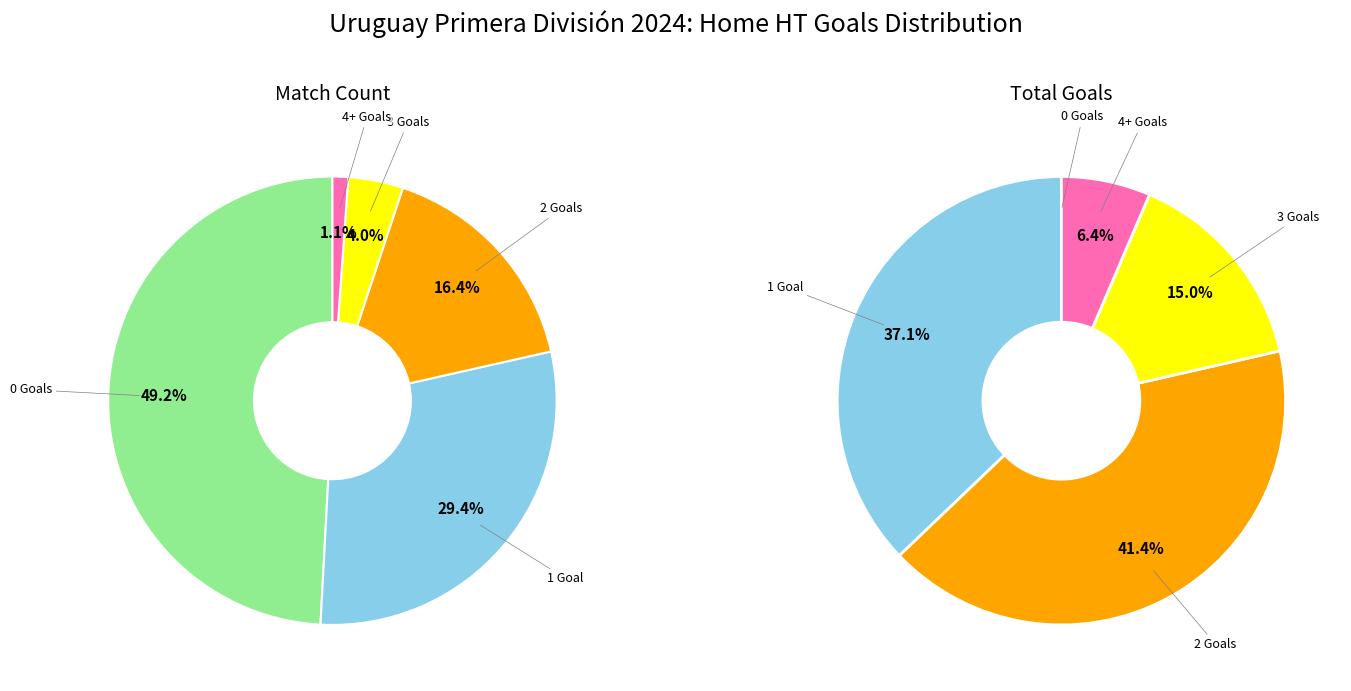

Is there a majority slice in this chart?

No